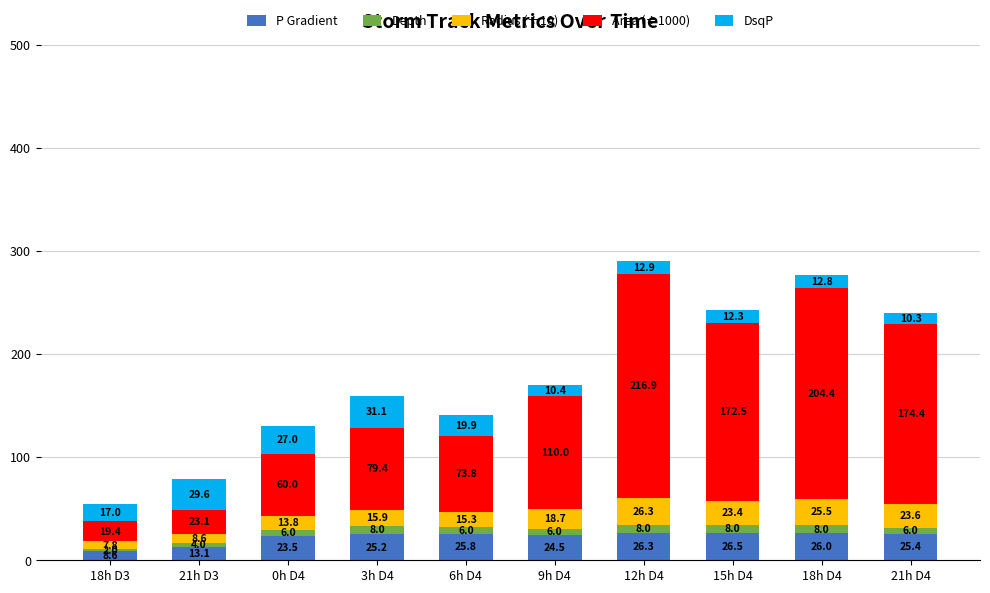

What is the difference between the P Gradient values at 6h D4 and 3h D4?

0.6